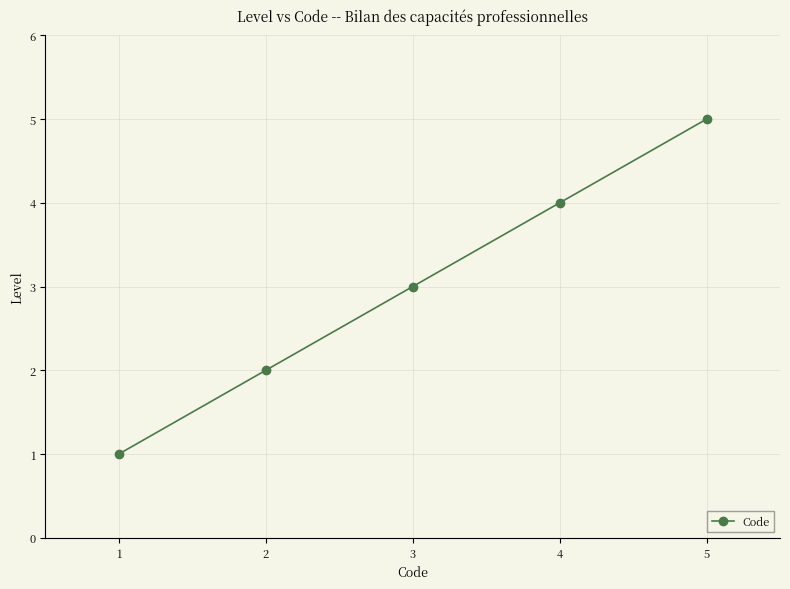

Which has a higher value, 2 or 5?

5